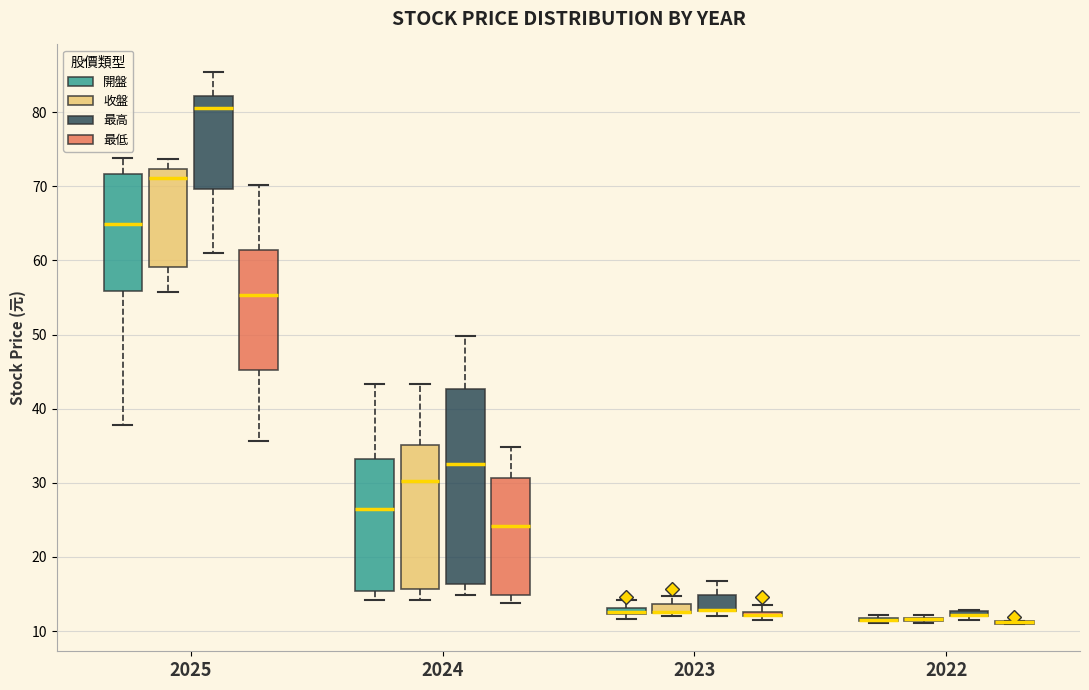

Comparing the boxes themselves (not the whiskers), which one is the tallest?

2024 (最高)